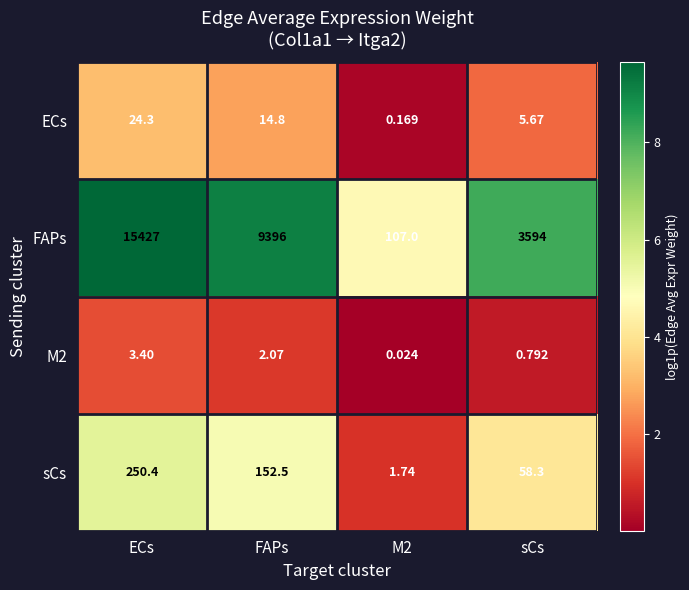

Where is sCs nearest to the value 126?

FAPs